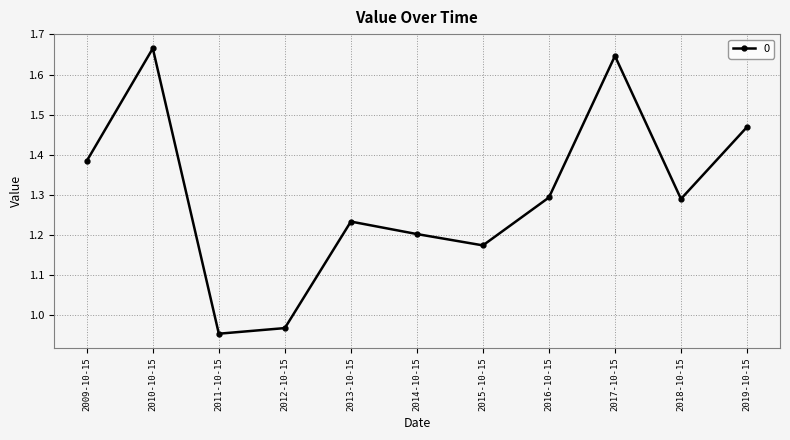

What is the label of the 4th point from the right?

2016-10-15